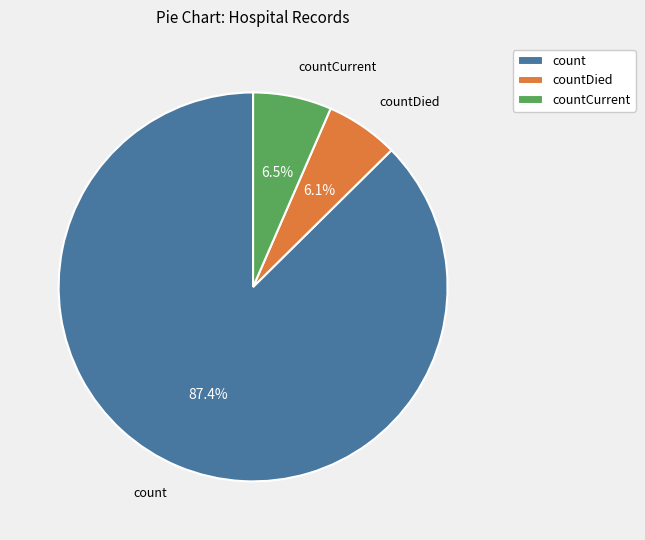

Which has a higher value, countCurrent or count?

count